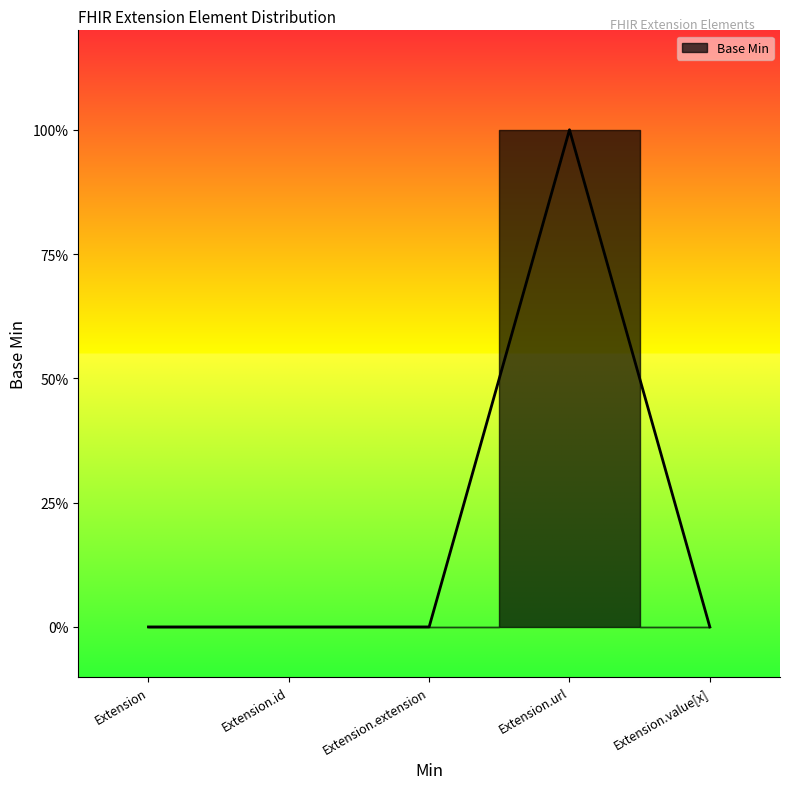

Where is the data nearest to the value 0?

Extension